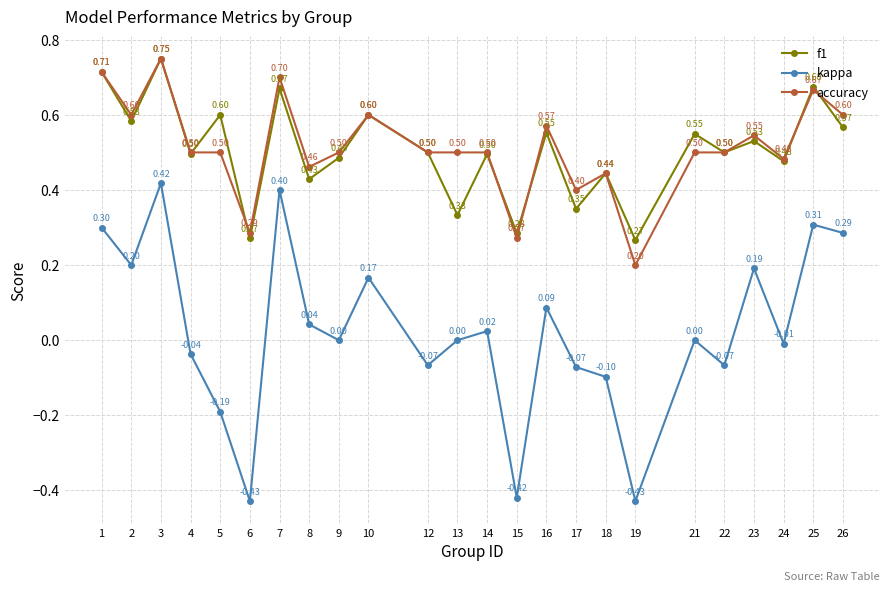

Which label corresponds to the largest value in the chart?

3